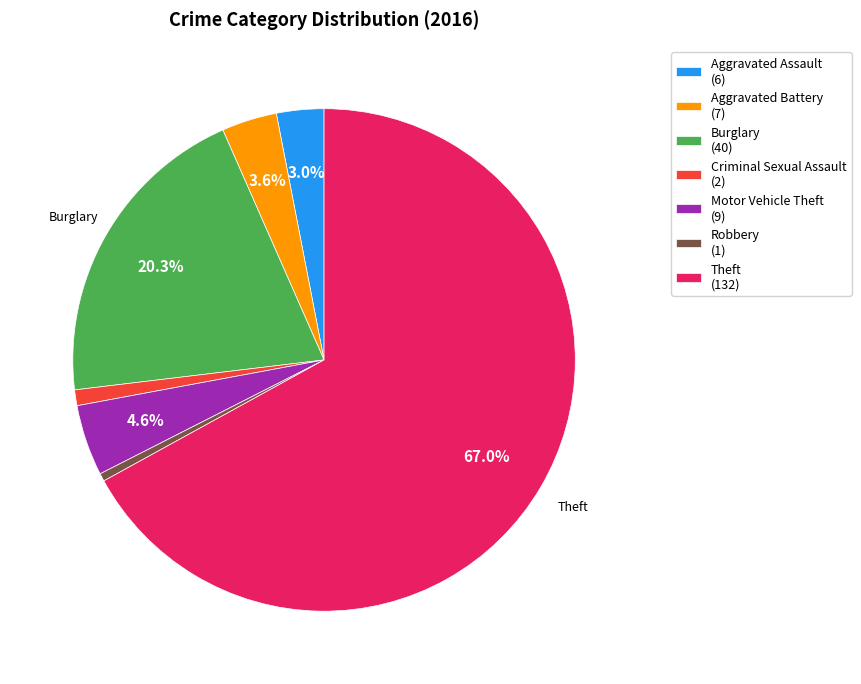

Does any single category account for the majority?

Yes